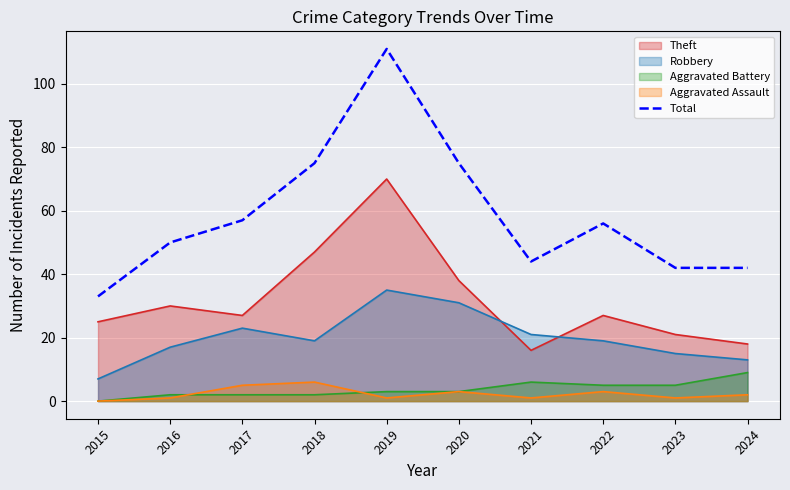

The chart shows a value of 79 at 2016. True or false?

False